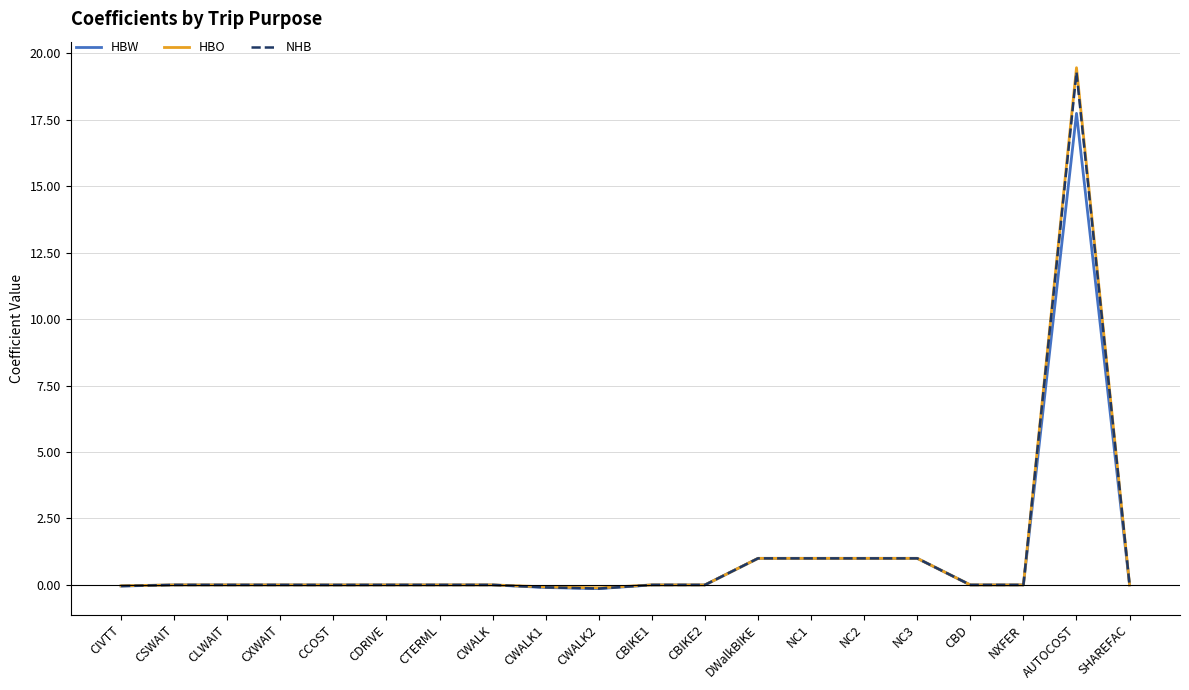

The HBW series shows -7.4 at CBIKE2. True or false?

False